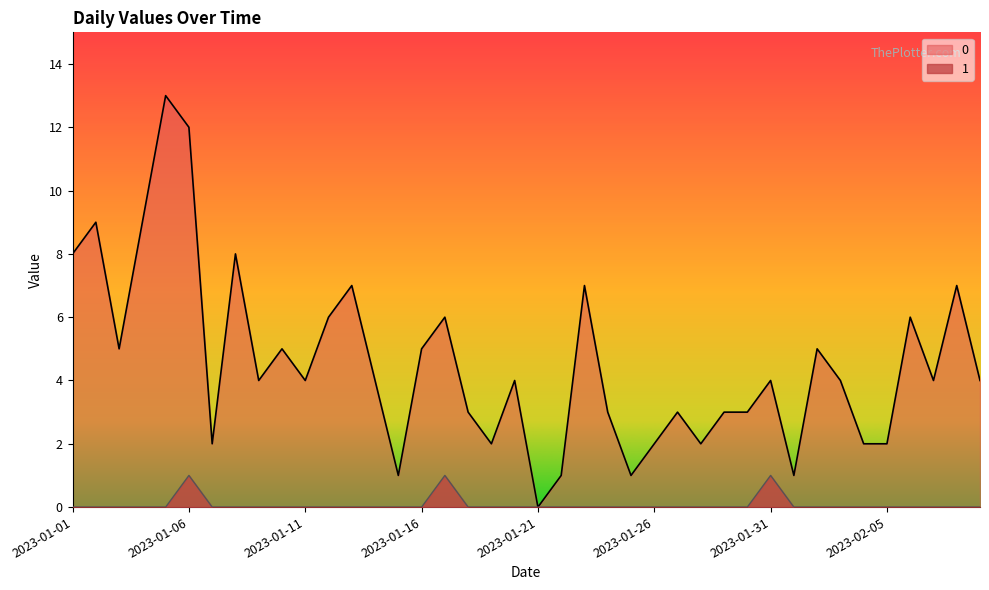

True or false: 0 and 1 cross at least once.

False